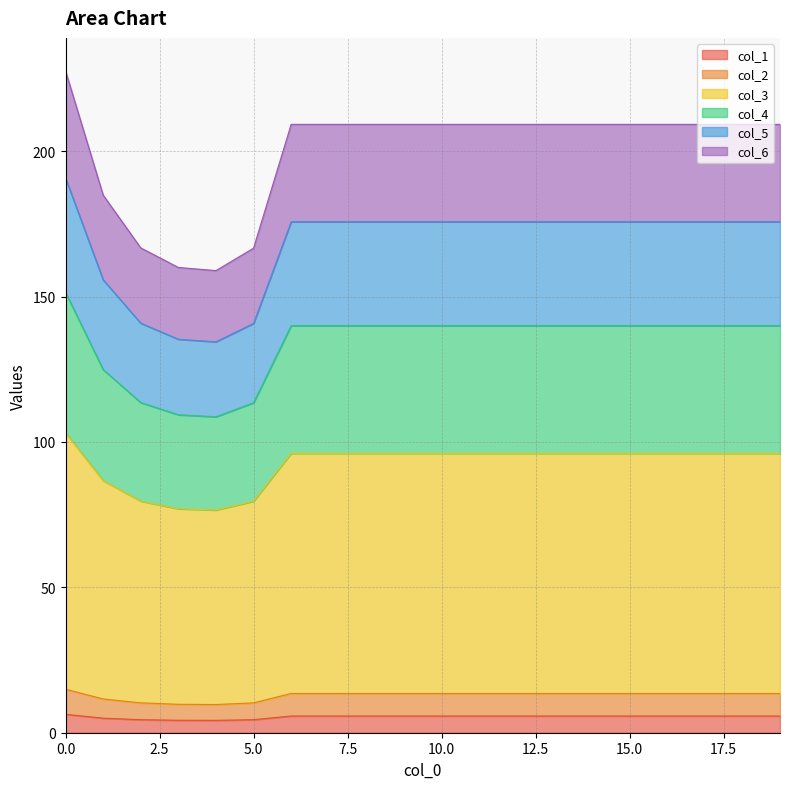

What is the maximum value for col_1?

6.3